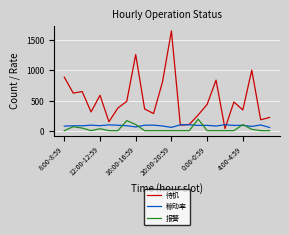

How many lines are shown in the chart?

3